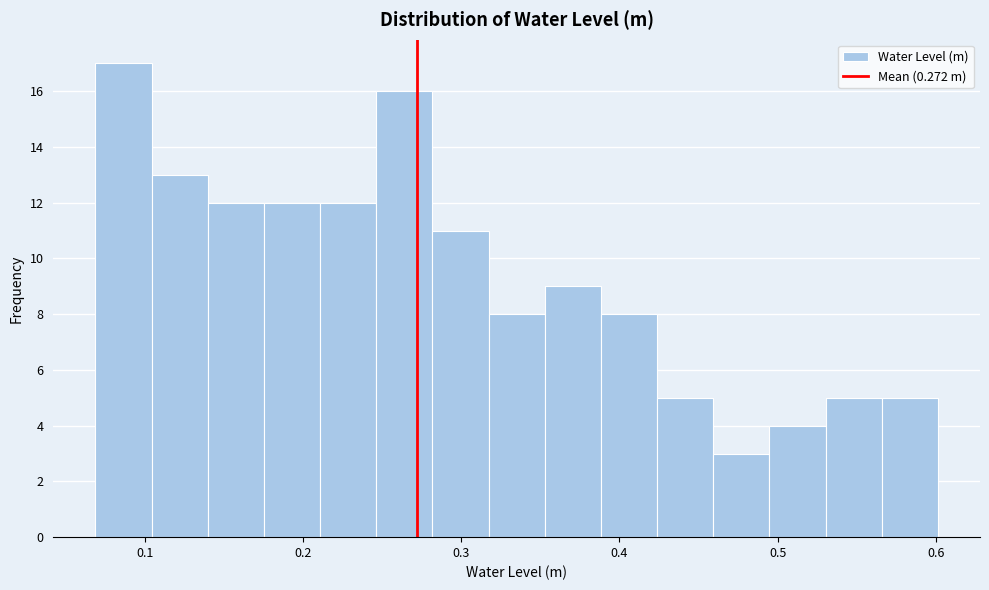

Around what value on the x-axis is the tallest bar? Give the approximate position of its centre, as read against the axis.

0.09